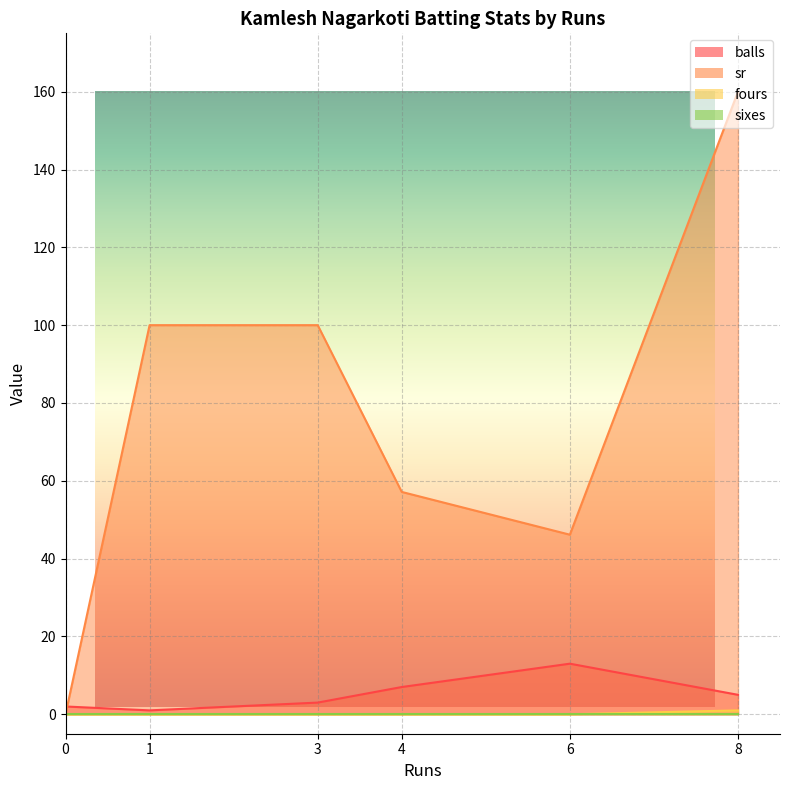

Rank the series by their maximum value, from highest to lowest.

sr, balls, fours, sixes